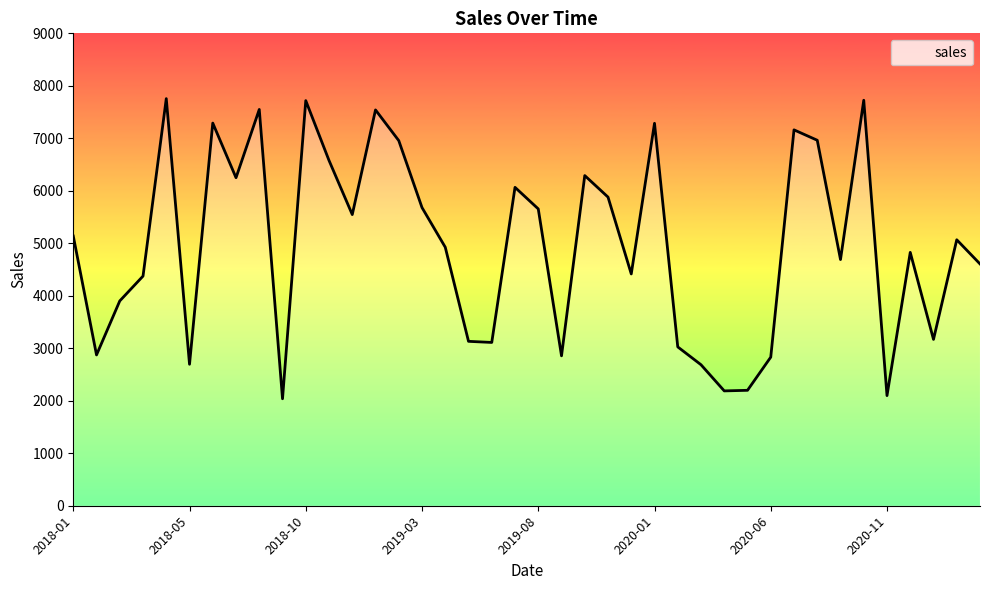

What is the greatest value displayed?

7756